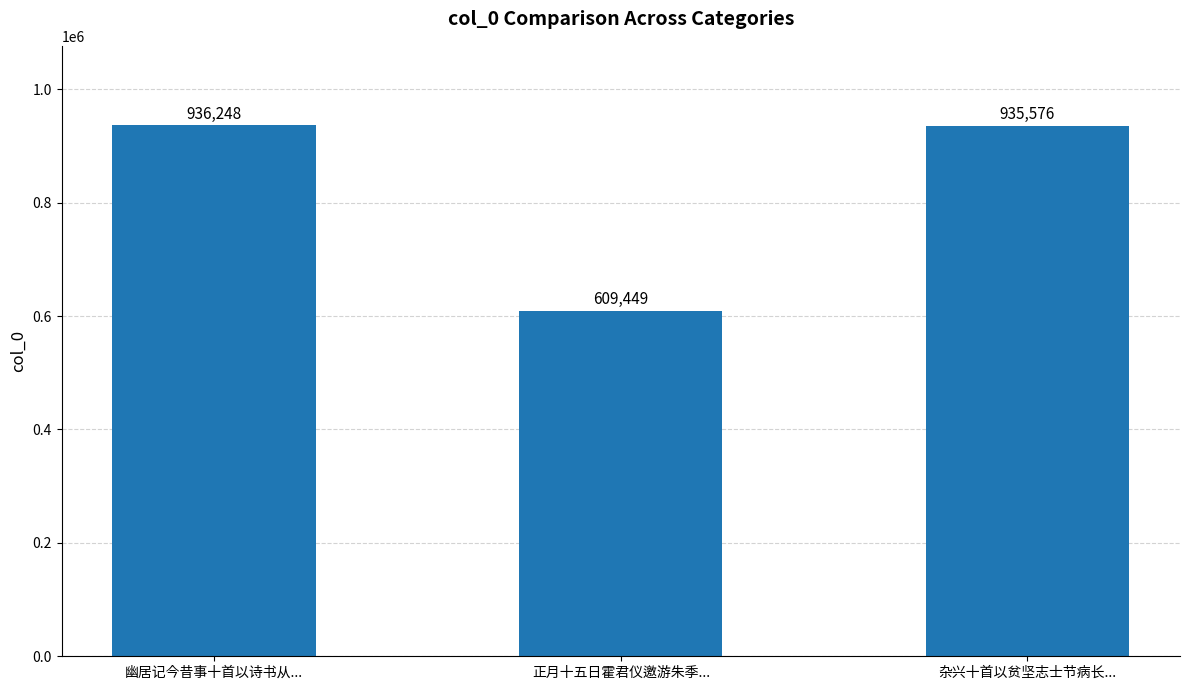

At which label does the data first exceed 935576?

幽居记今昔事十首以诗书从...